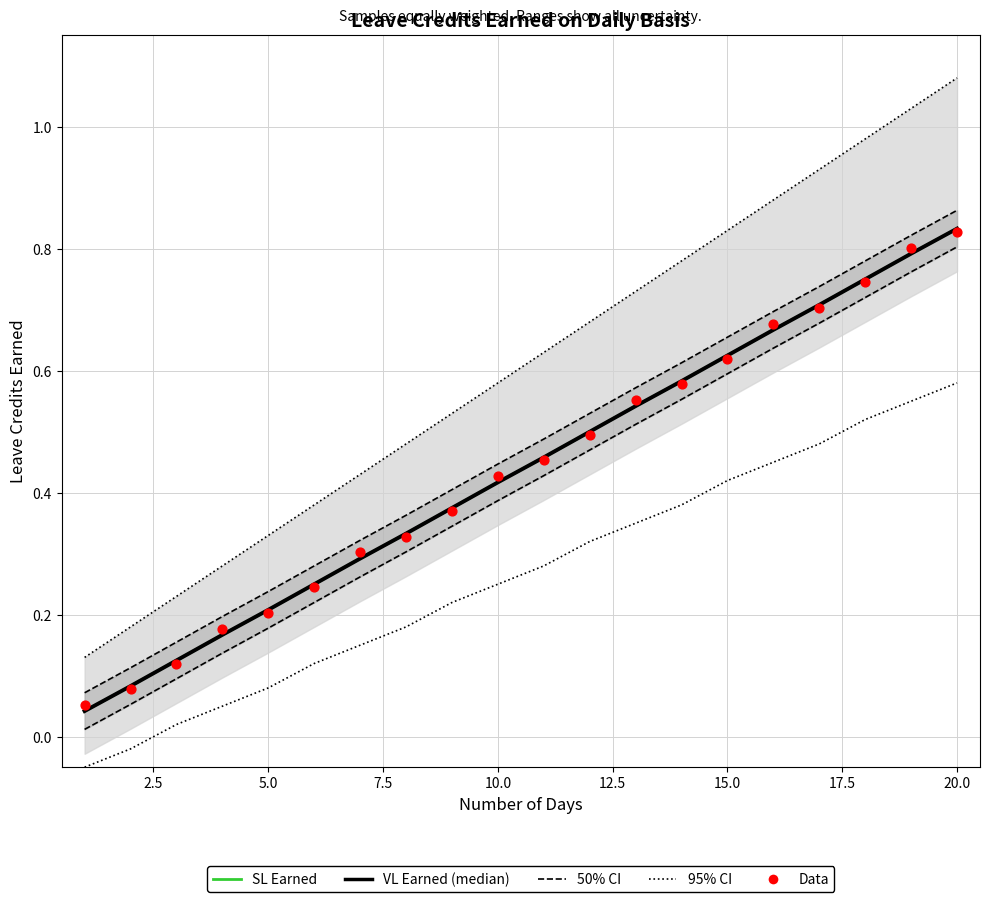

Is the value of VL Earned (median) at 10.0 greater than the value of 95% CI at 5.0?

Yes